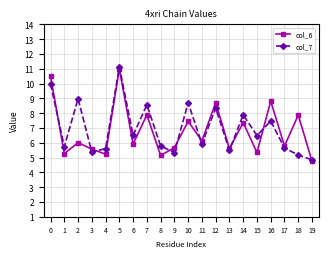

True or false: col_7 has a value of 5.4 at 3.

True